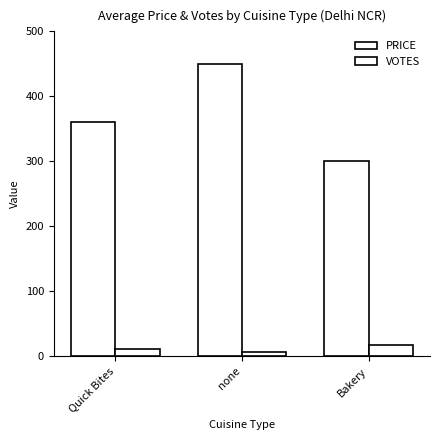

Between Quick Bites and none, which is larger?

none